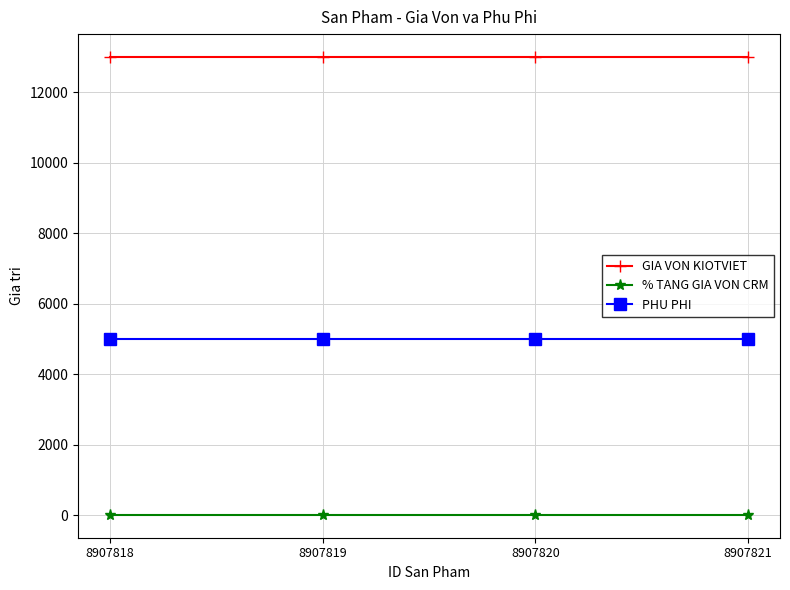

How many lines are shown in the chart?

3